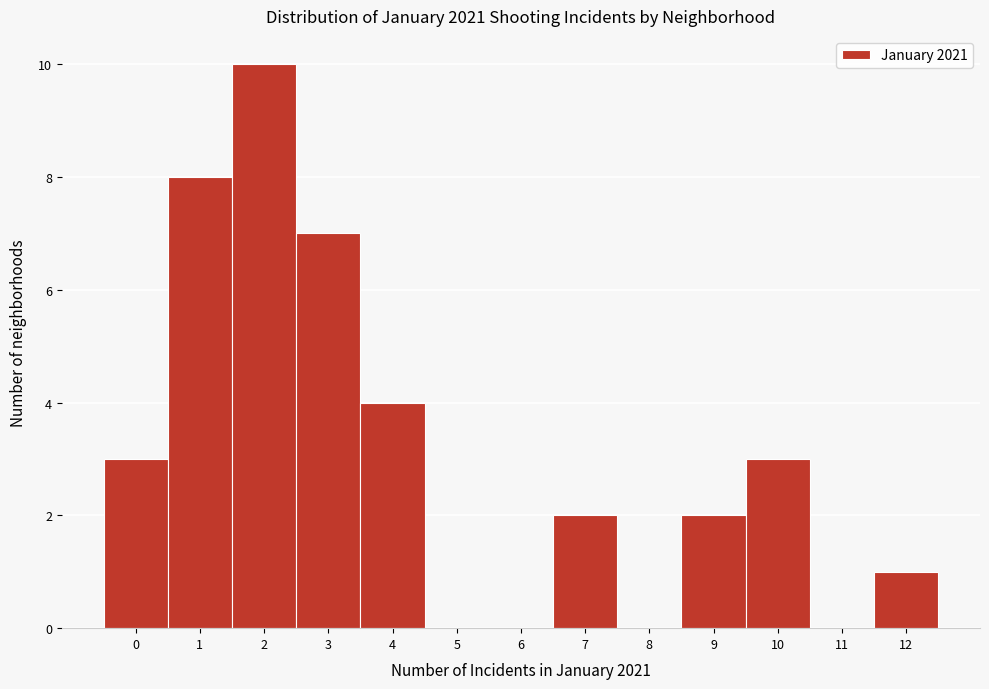

Reading left to right, list all the values displayed in this chart.

0=3	1=8	2=10	3=7	4=4	5=0	6=0	7=2	8=0	9=2	10=3	11=0	12=1